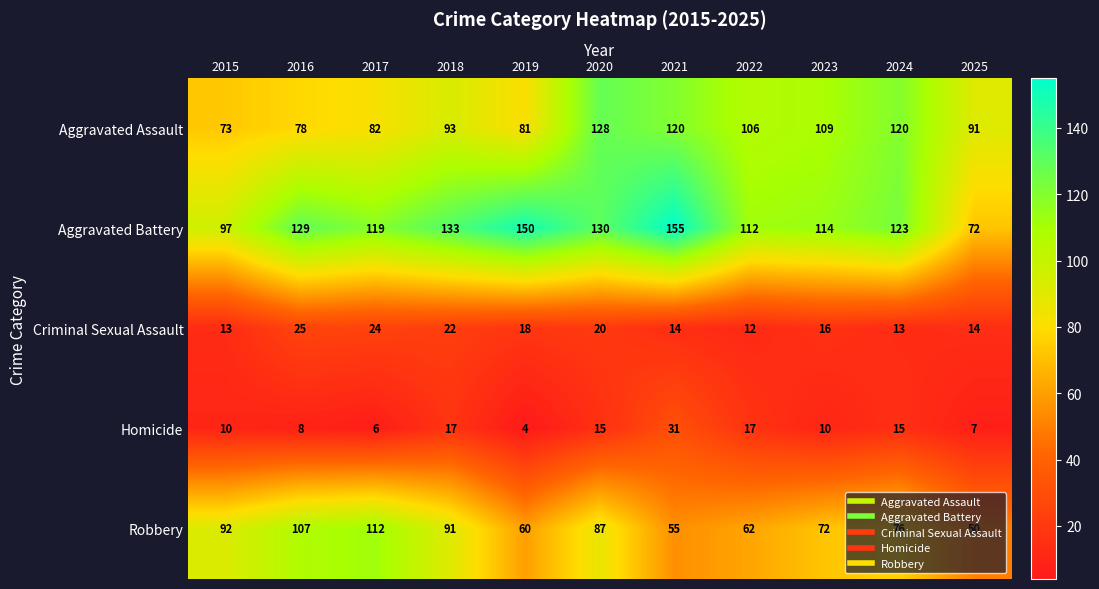

What is the difference between the second highest and second lowest values in the Aggravated Battery series?

53